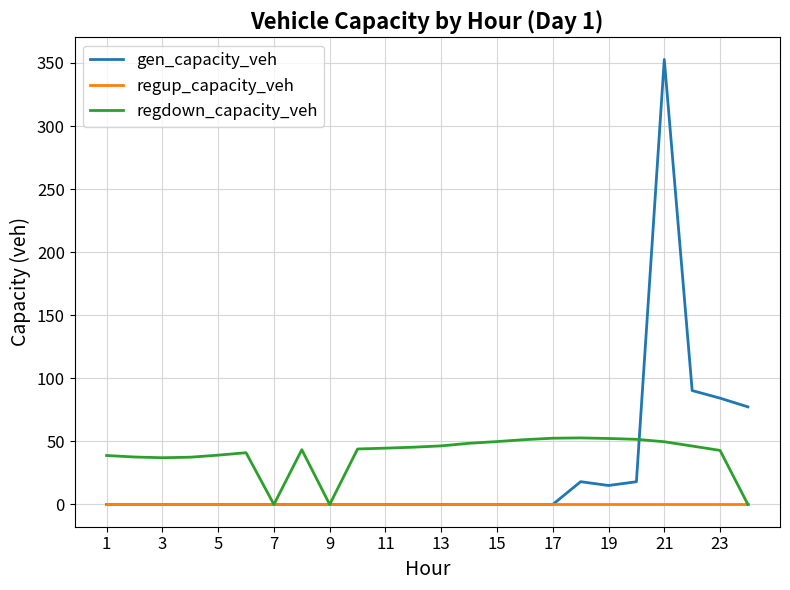

Which series has the widest spread of values?

gen_capacity_veh